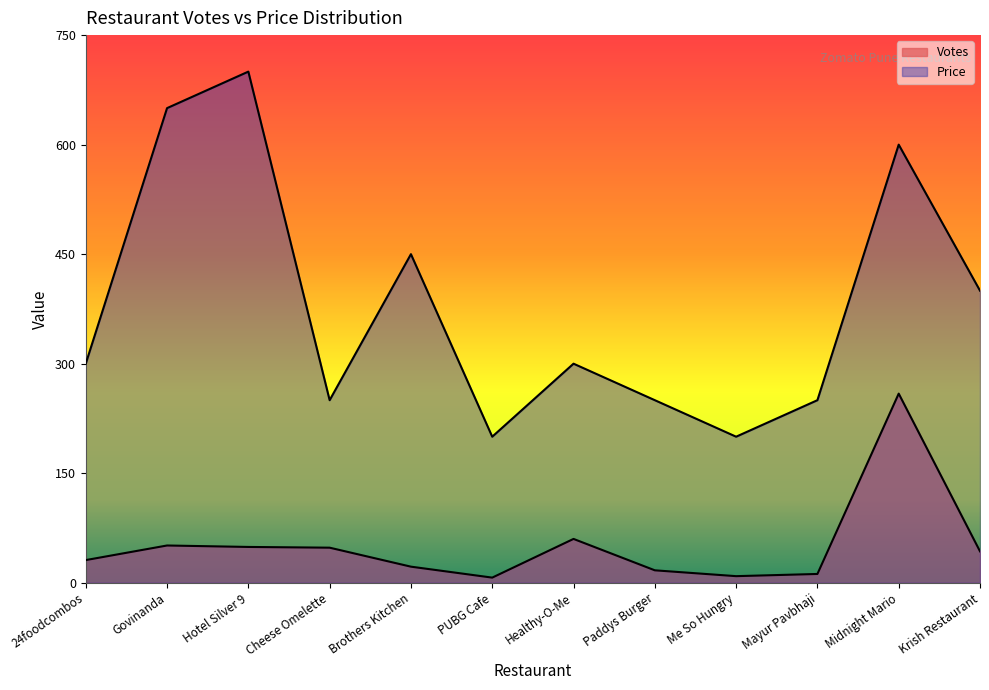

What is the lowest value of the Price series?

200